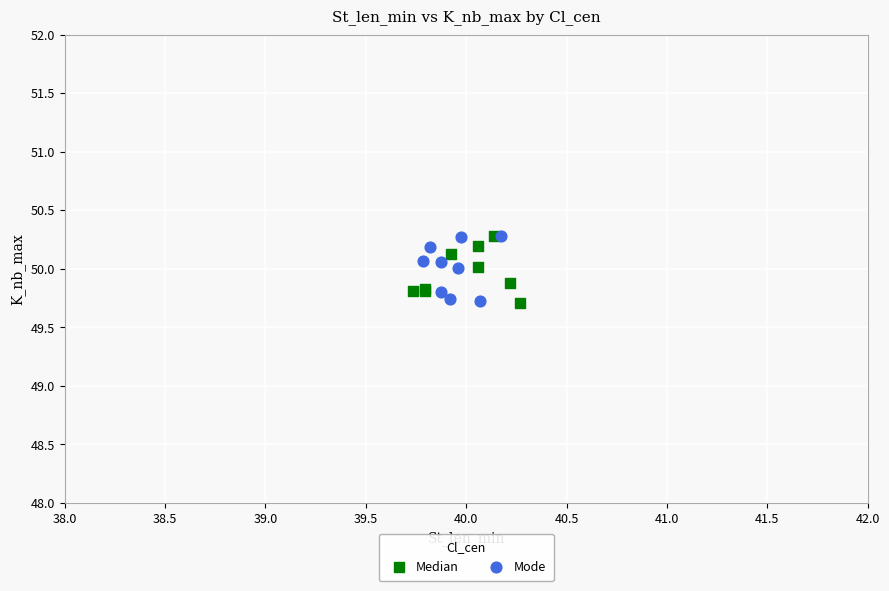

What are all the series names shown in the legend?

Median, Mode